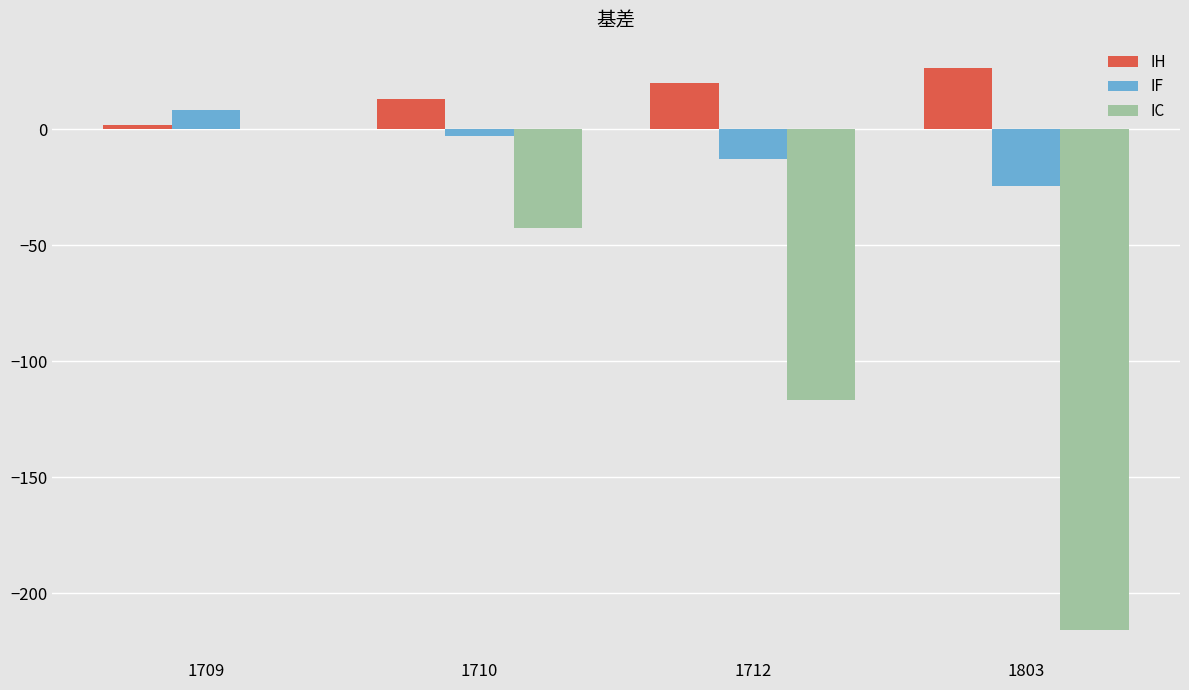

How many groups of bars are there?

4